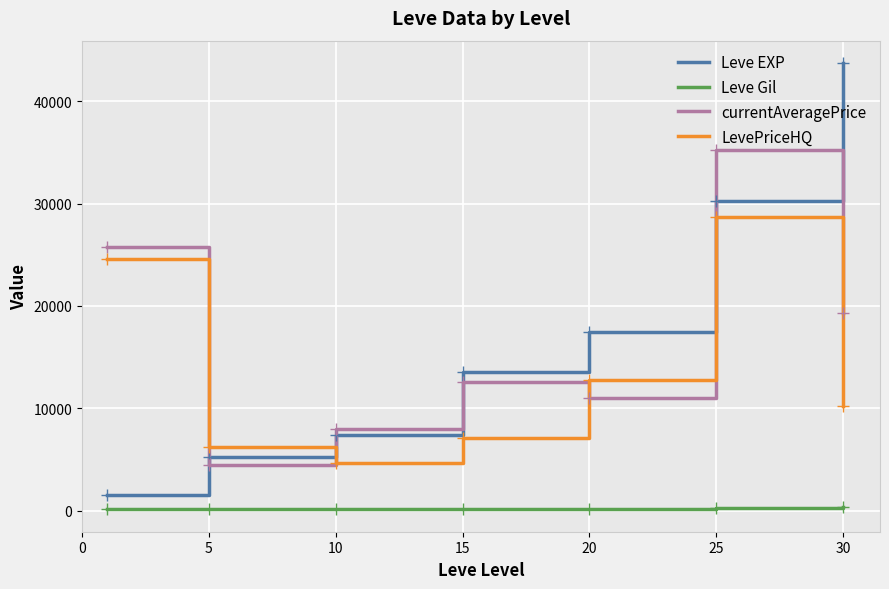

Rank the series by their maximum value, from lowest to highest.

Leve Gil, LevePriceHQ, currentAveragePrice, Leve EXP